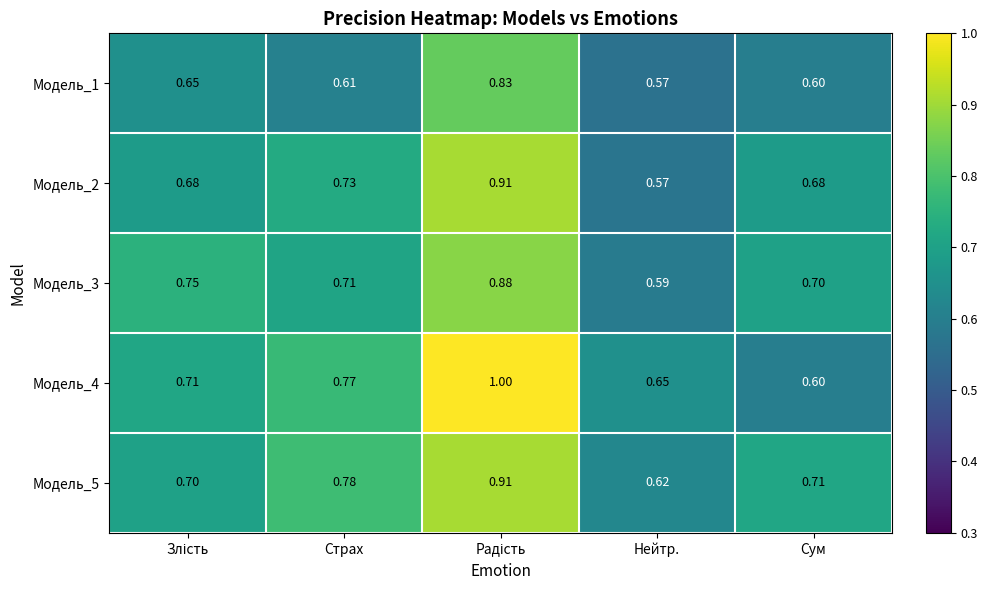

At how many categories does at least one series exceed 0?

5